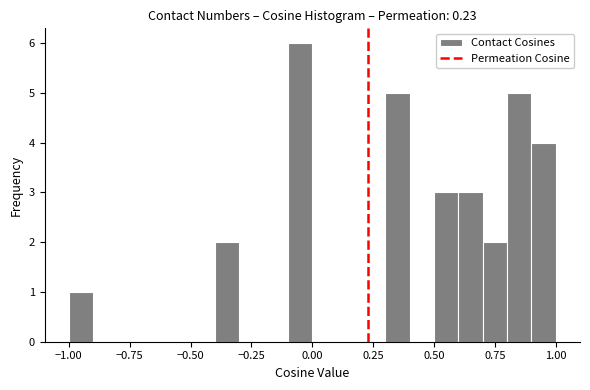

Read against the x-axis, roughly where is the centre of the tallest bar?

-0.05